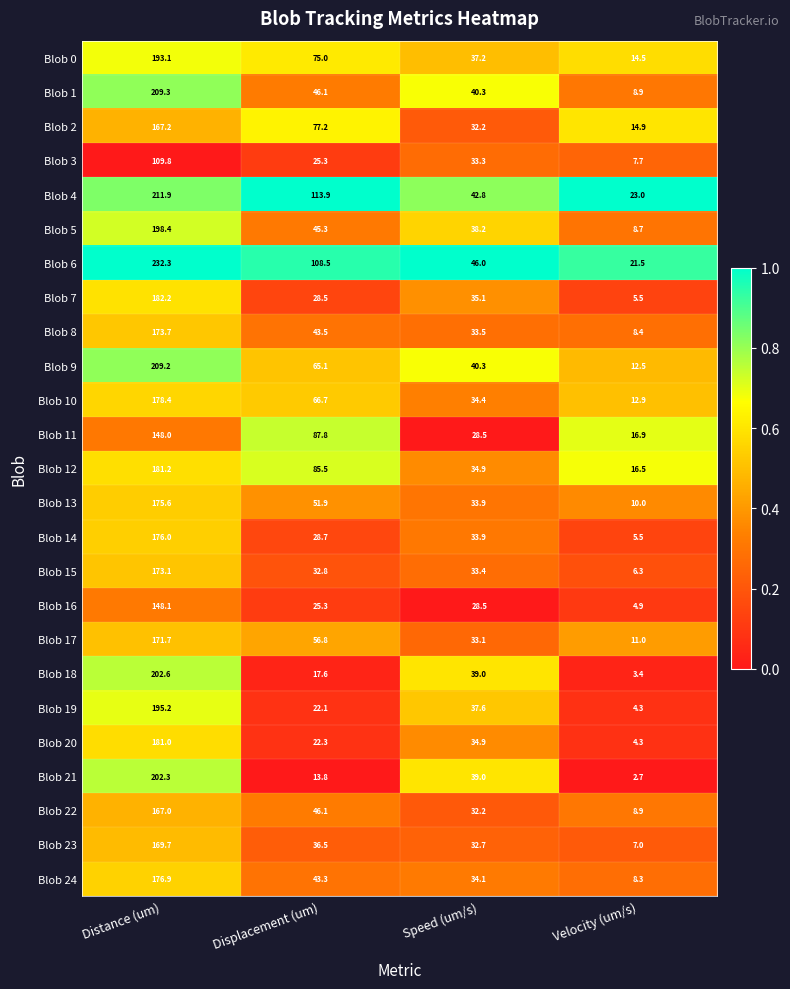

What is the sum of all Blob 6 values?

408.3